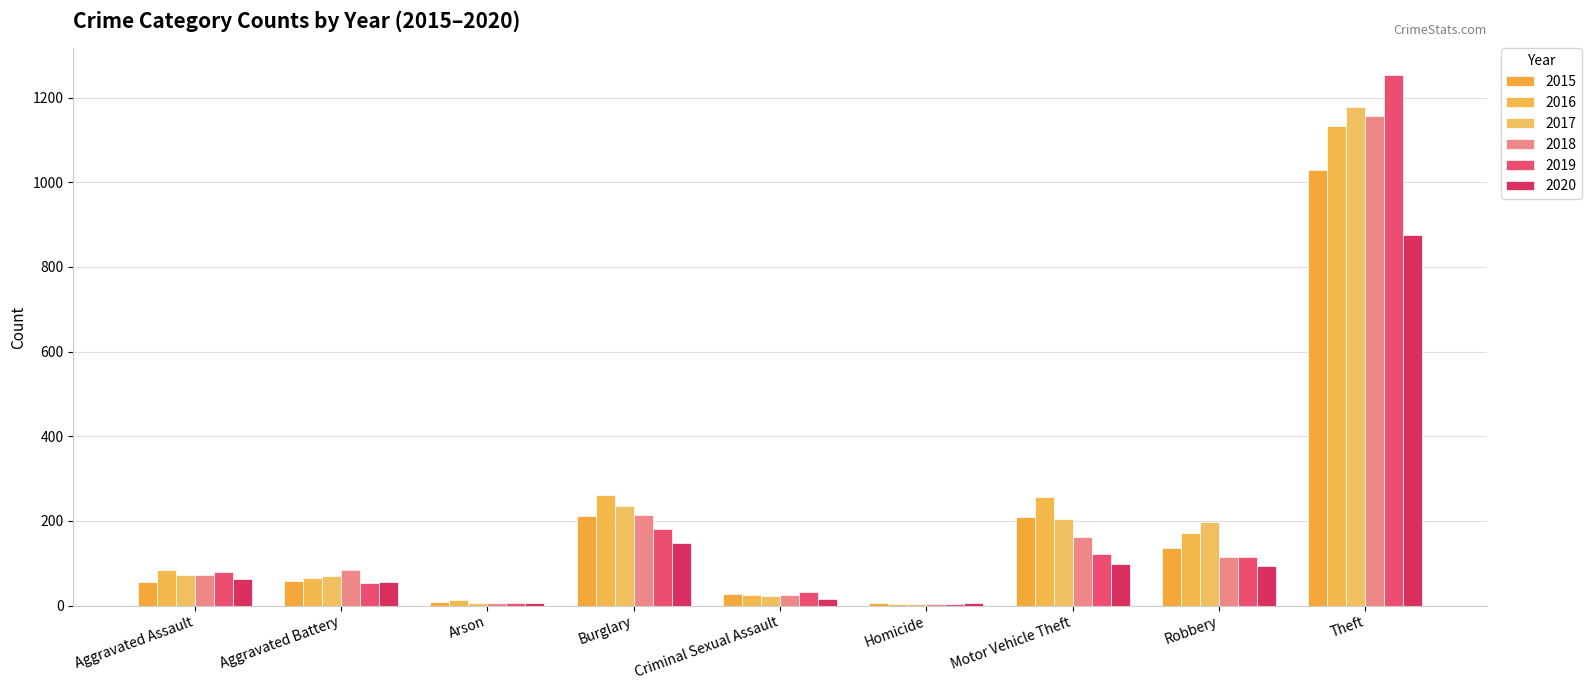

What is the sum of all 2019 values?

1844